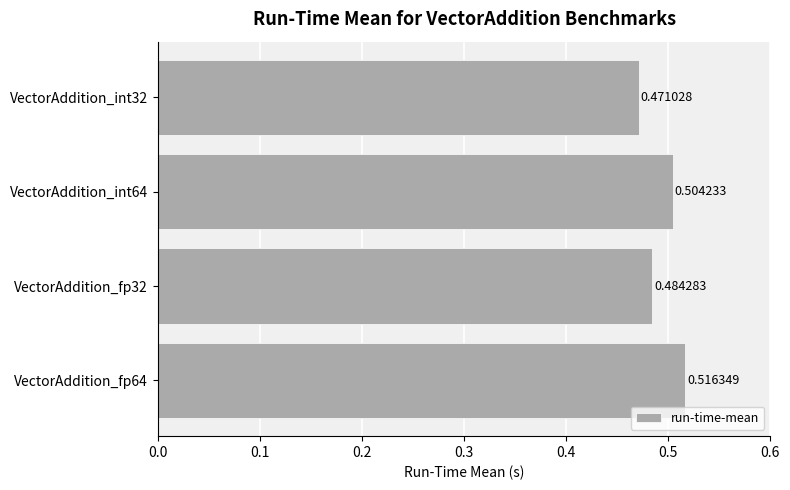

Rank the categories by value from lowest to highest.

VectorAddition_int32, VectorAddition_fp32, VectorAddition_int64, VectorAddition_fp64